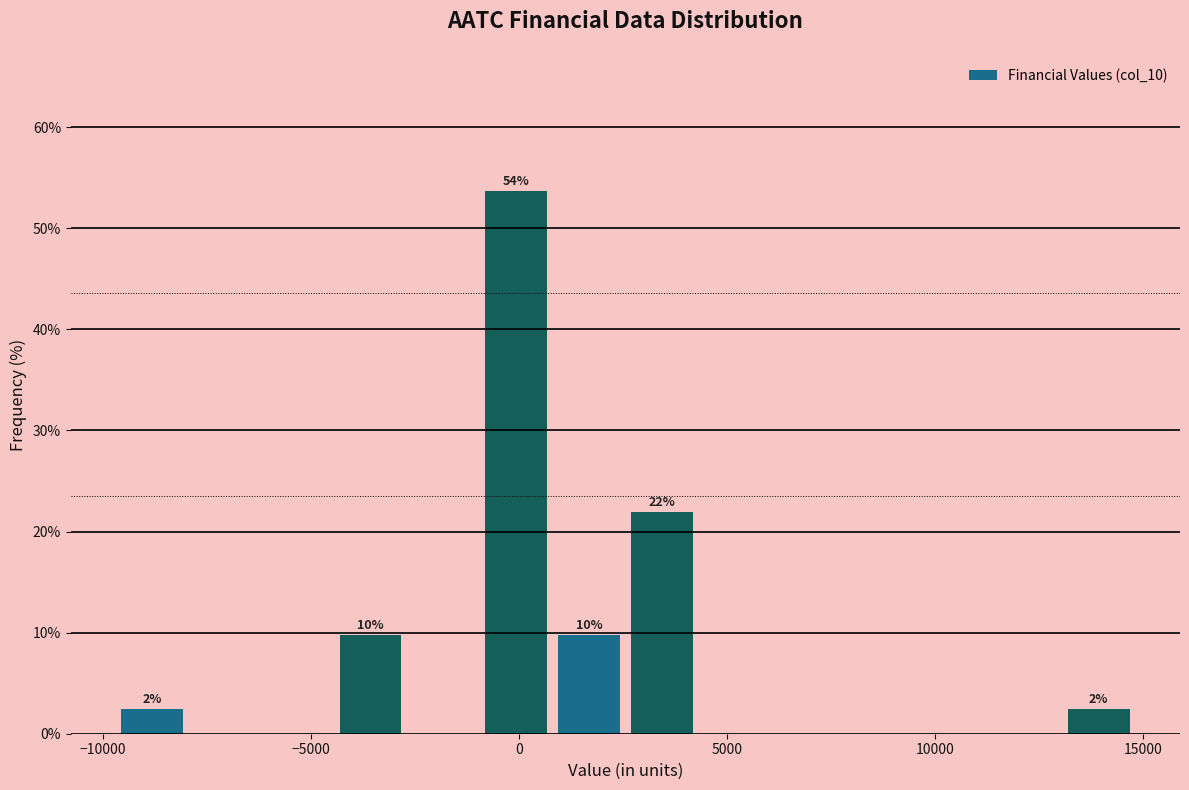

Around what value on the x-axis is the tallest bar? Give the approximate position of its centre, as read against the axis.

0